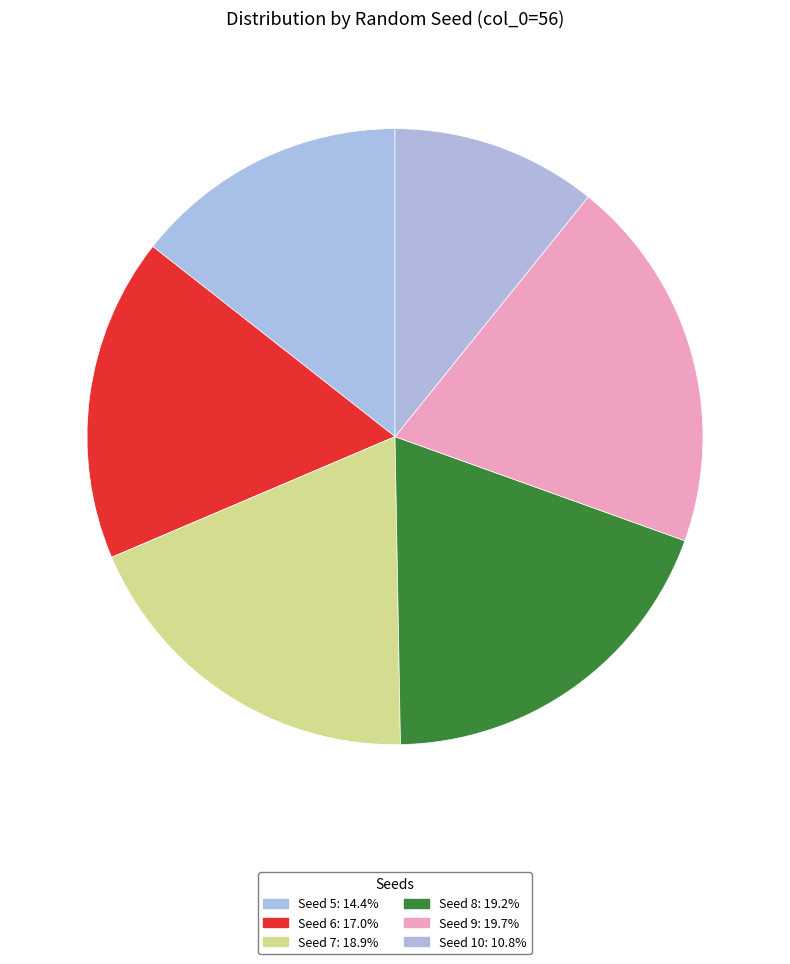

How many segments does this pie chart have?

6